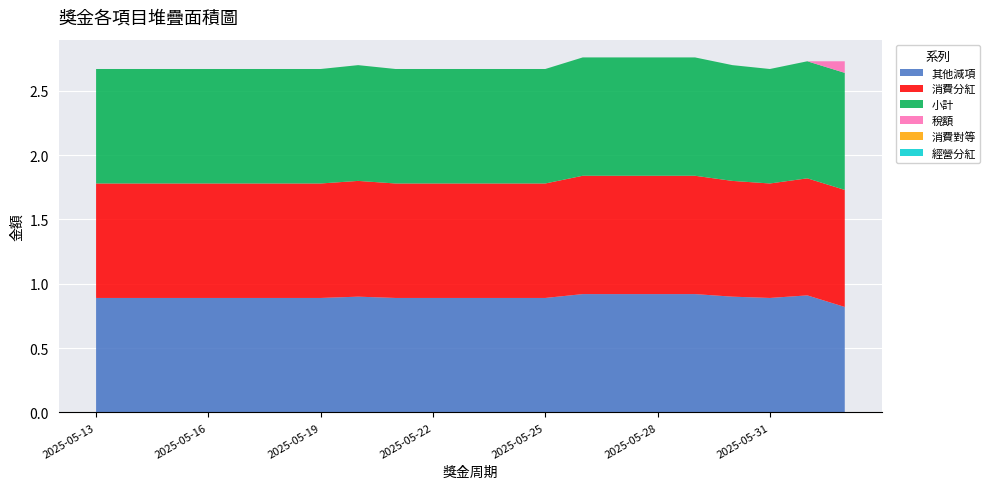

Reading right to left, what are all the values shown in this chart?

其他減項: 0.8	0.9	0.9	0.9	0.9	0.9	0.9	0.9	0.9	0.9	0.9	0.9	0.9	0.9	0.9	0.9	0.9	0.9	0.9	0.9	0.9
消費分紅: 0.9	0.9	0.9	0.9	0.9	0.9	0.9	0.9	0.9	0.9	0.9	0.9	0.9	0.9	0.9	0.9	0.9	0.9	0.9	0.9	0.9
小計: 0.9	0.9	0.9	0.9	0.9	0.9	0.9	0.9	0.9	0.9	0.9	0.9	0.9	0.9	0.9	0.9	0.9	0.9	0.9	0.9	0.9
稅額: 0.1	0.0	0.0	0.0	0.0	0.0	0.0	0.0	0.0	0.0	0.0	0.0	0.0	0.0	0.0	0.0	0.0	0.0	0.0	0.0	0.0
消費對等: 0.0	0.0	0.0	0.0	0.0	0.0	0.0	0.0	0.0	0.0	0.0	0.0	0.0	0.0	0.0	0.0	0.0	0.0	0.0	0.0	0.0
經營分紅: 0.0	0.0	0.0	0.0	0.0	0.0	0.0	0.0	0.0	0.0	0.0	0.0	0.0	0.0	0.0	0.0	0.0	0.0	0.0	0.0	0.0